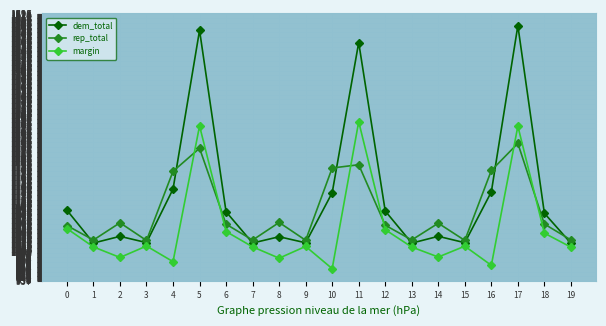

Between 2 and 13, which series saw the biggest shift?

rep_total